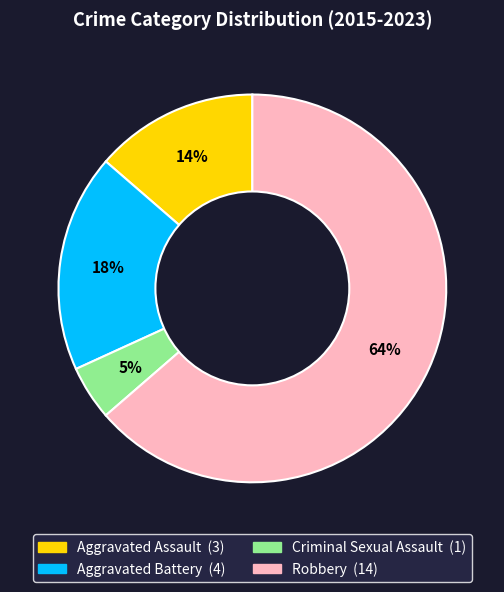

Do Criminal Sexual Assault and Robbery together represent more than half of the pie?

Yes